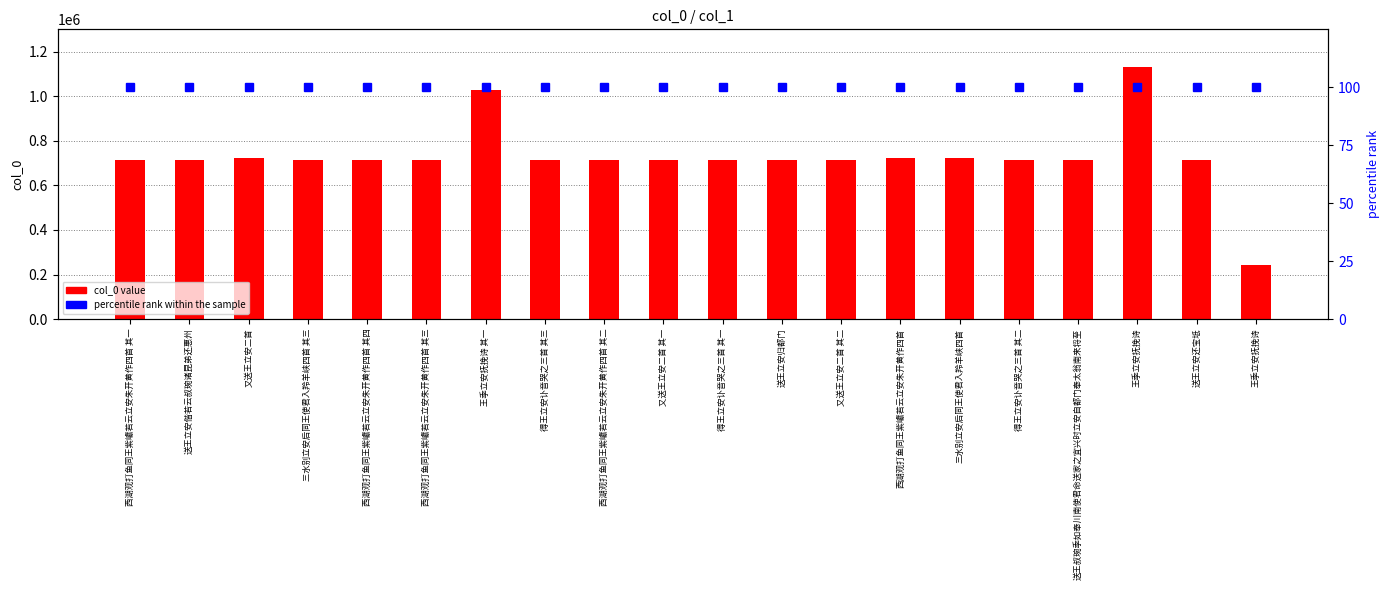

What is the difference between the maximum and minimum values in the col_0 value series?

890326